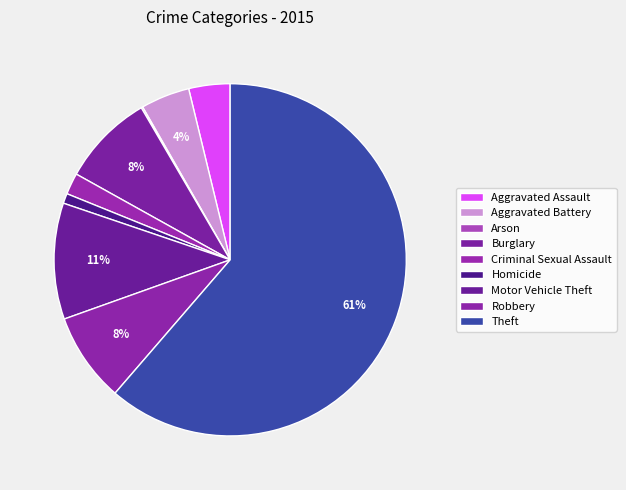

Which slice is the smallest?

Arson